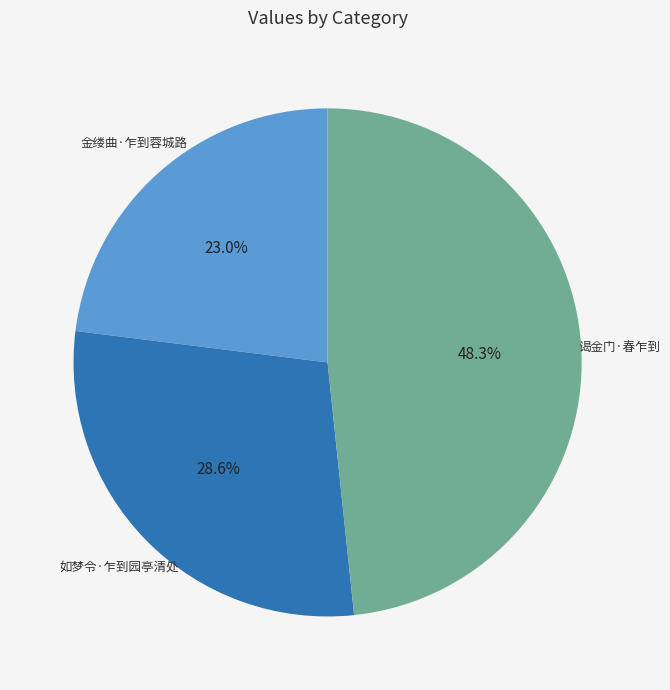

Does any single category account for the majority?

No